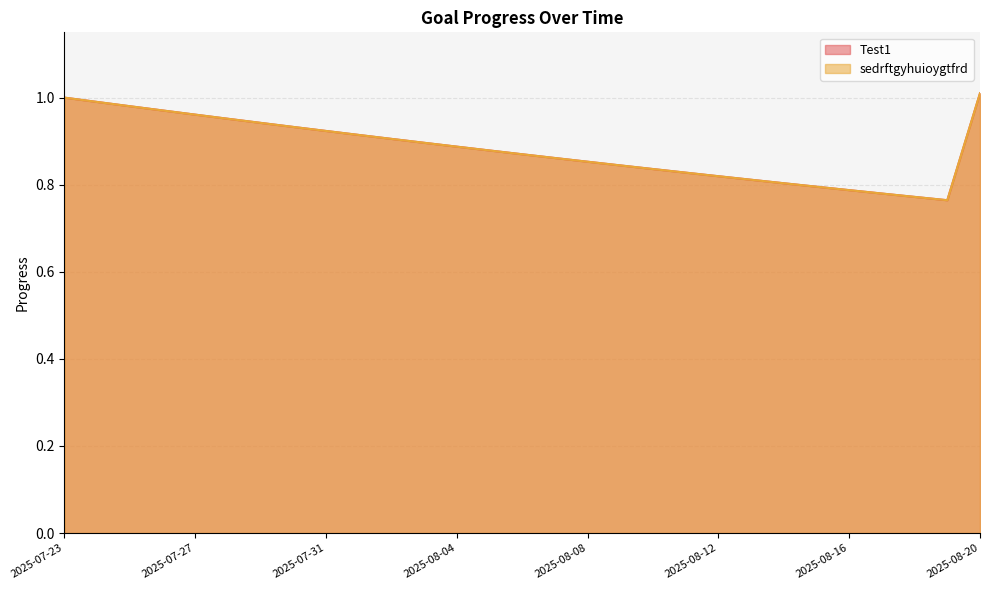

Which series has the largest total across all categories?

Test1